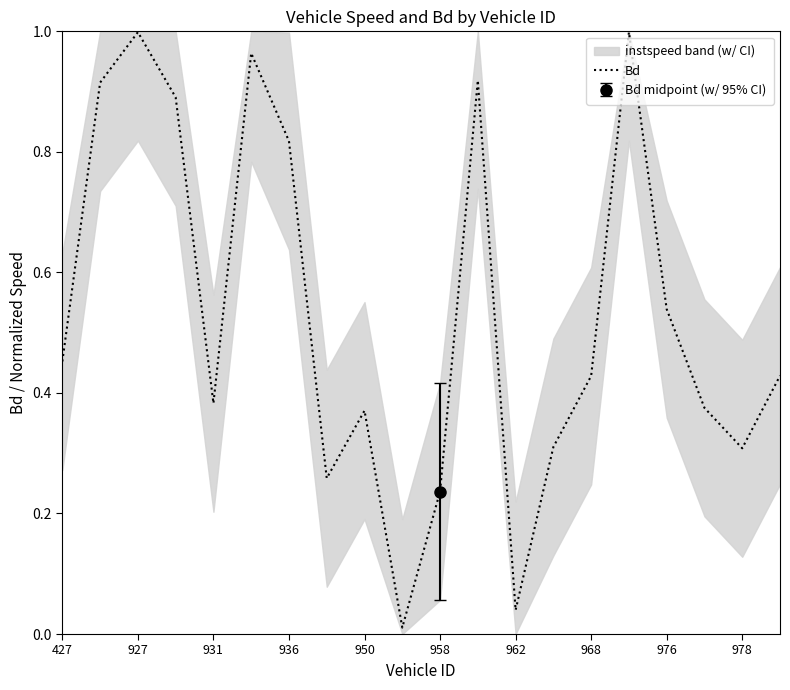

The Bd series shows 0.1 at 931. True or false?

False